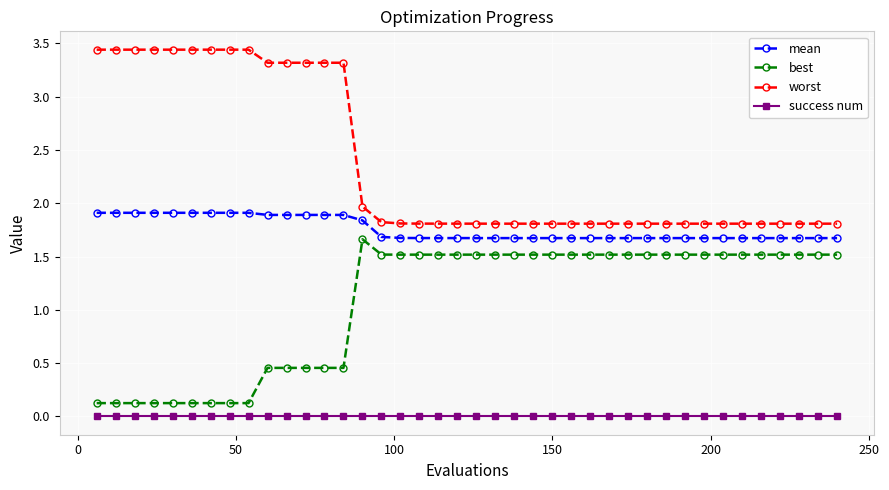

At how many categories does at least one series exceed 1?

40